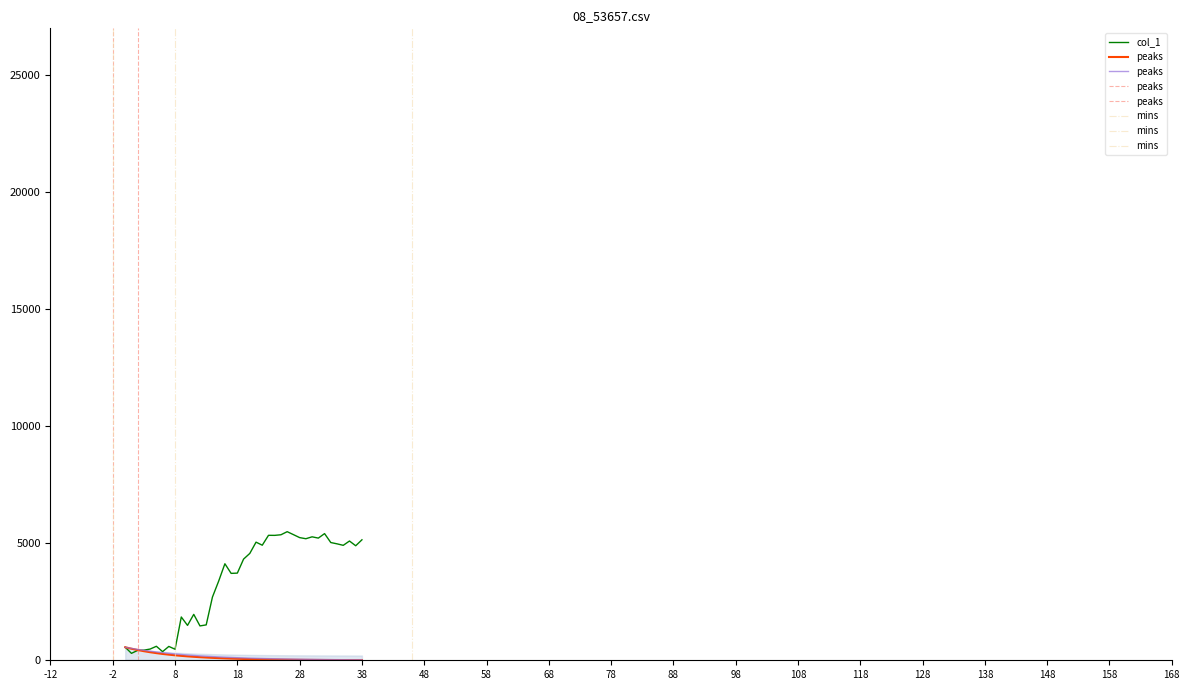

What is the greatest value displayed?

5494.3